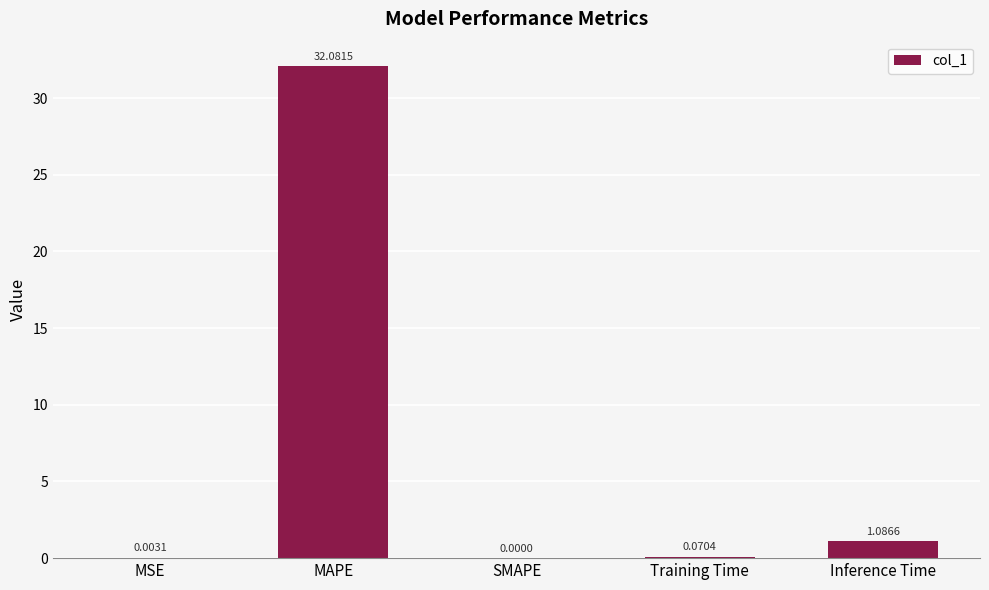

What is the change in value from MAPE to SMAPE?

-32.1